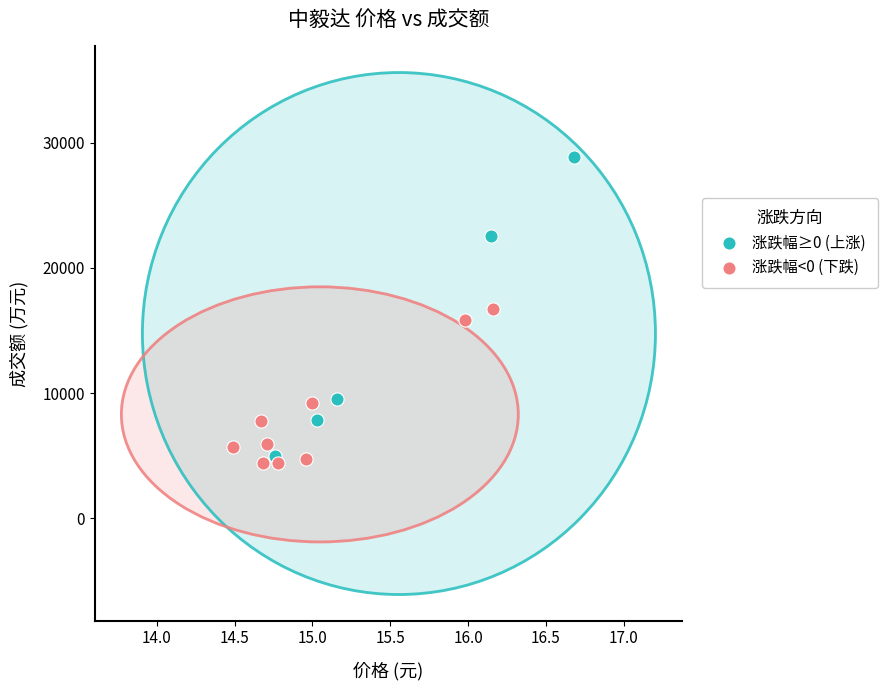

Which series has the largest Y range (max minus min)?

涨跌幅≥0 (上涨)